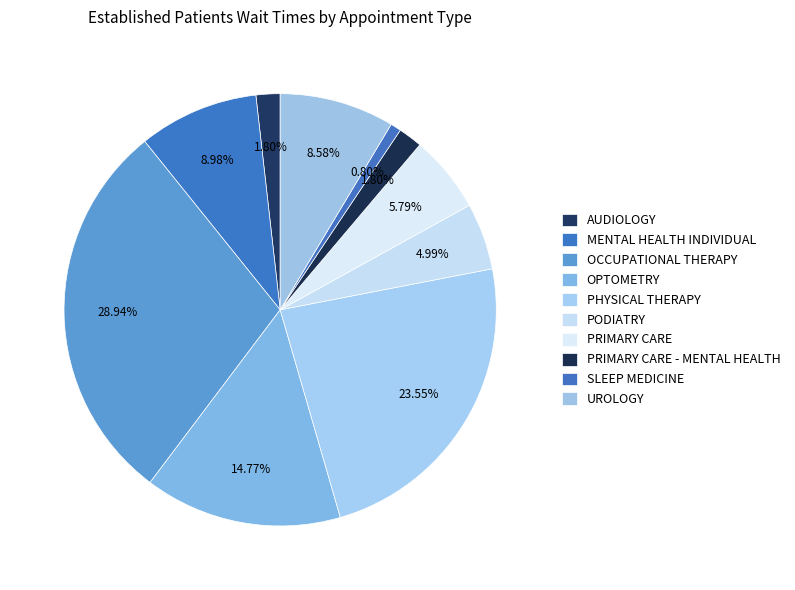

To the nearest percent, what is the combined percentage of AUDIOLOGY and PRIMARY CARE?

8%